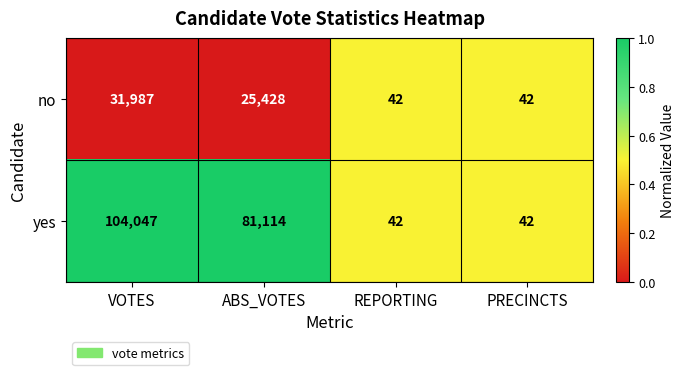

Which series has the widest spread of values?

yes